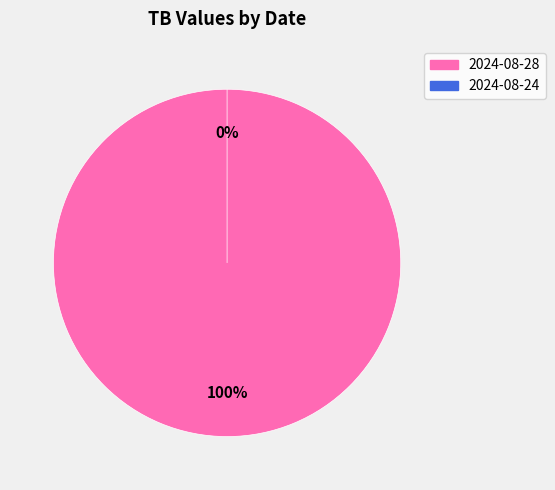

What is the majority slice?

2024-08-28